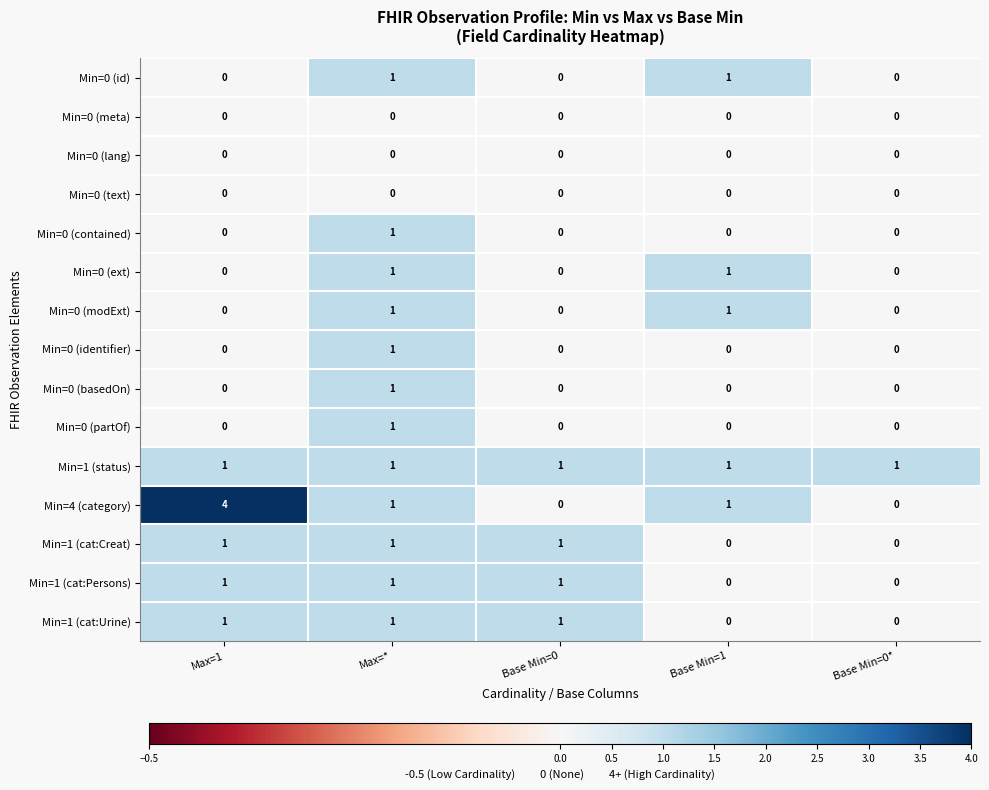

At which label does Min=4 (category) first exceed 1?

Max=1